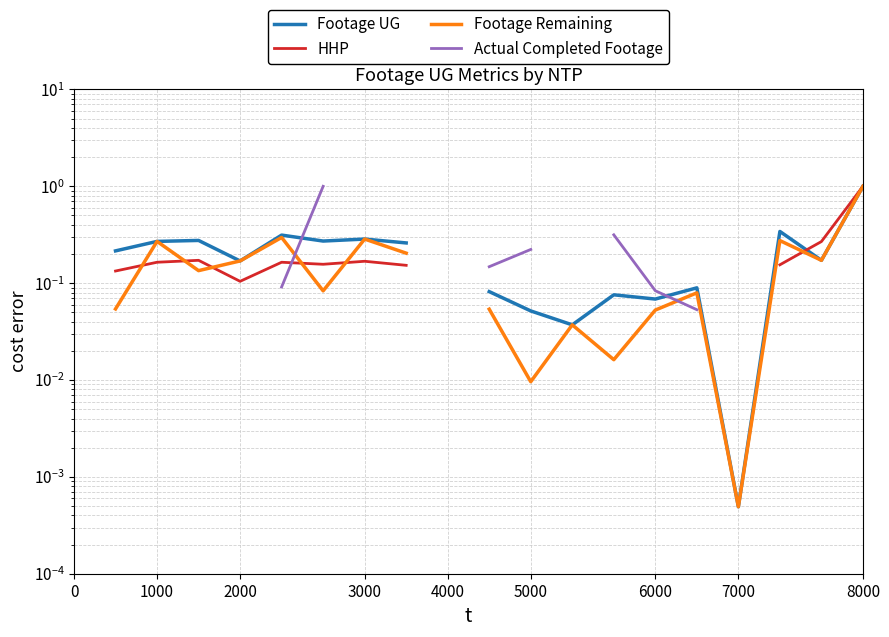

What is the label of the 11th point from the left?

10